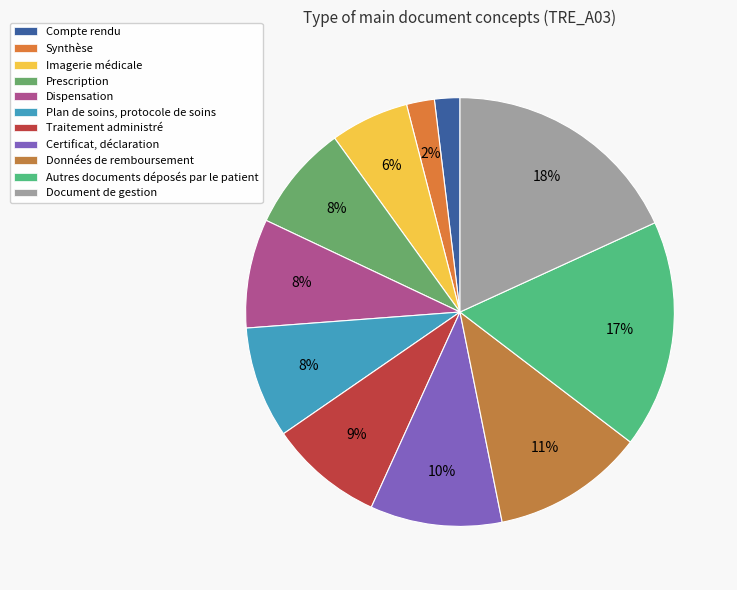

Count the number of slices in the pie.

11